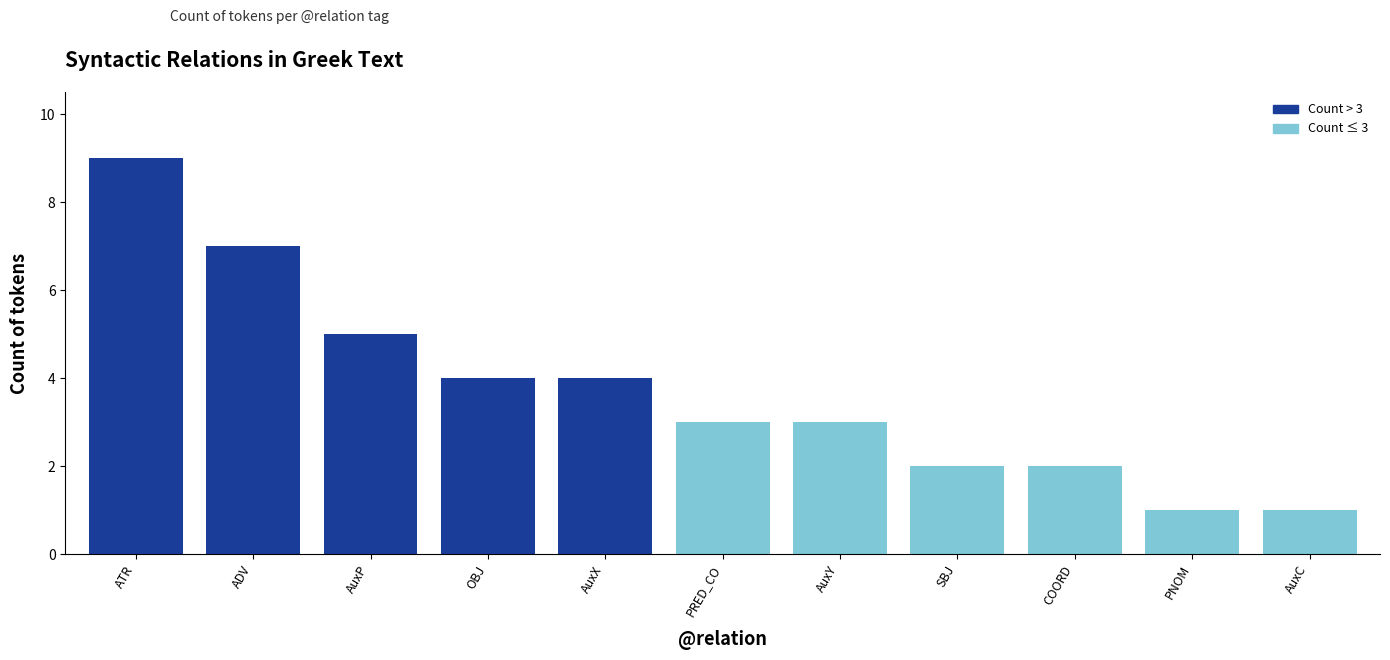

What is the sum of all values?

41